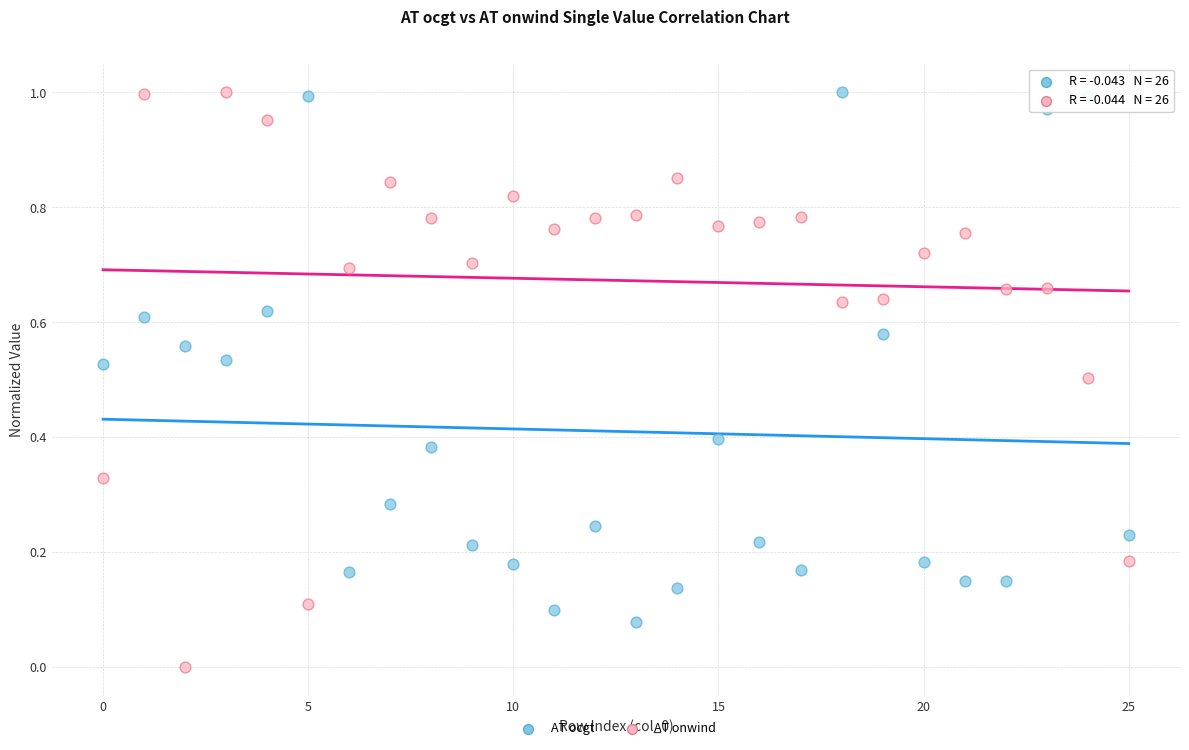

Which series contains the lowest Y value?

AT onwind